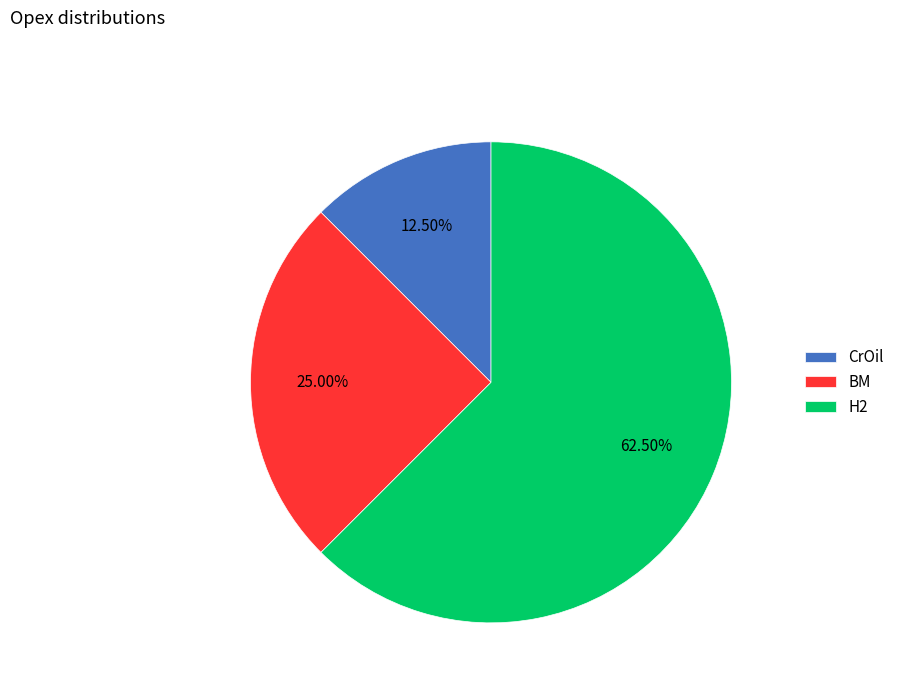

What percentage is NOT represented by CrOil?

87.5%